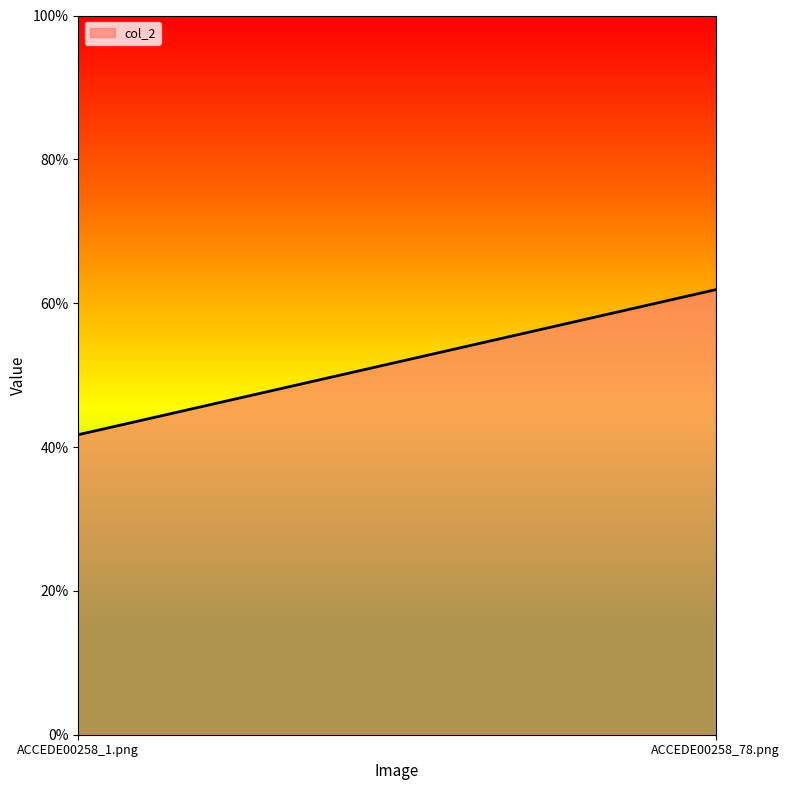

Rank the categories by value from highest to lowest.

ACCEDE00258_78.png, ACCEDE00258_1.png